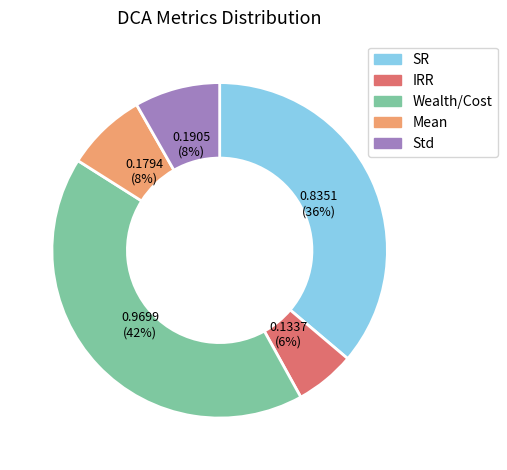

Is it true that Mean is 1% of the pie?

False